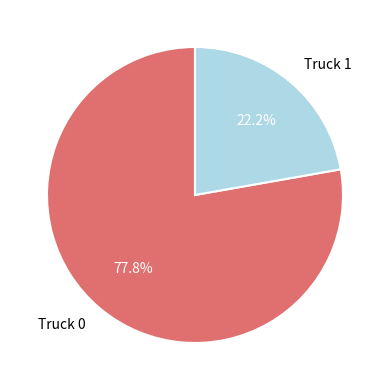

Is the sum of Truck 1 and Truck 0 greater than half?

Yes